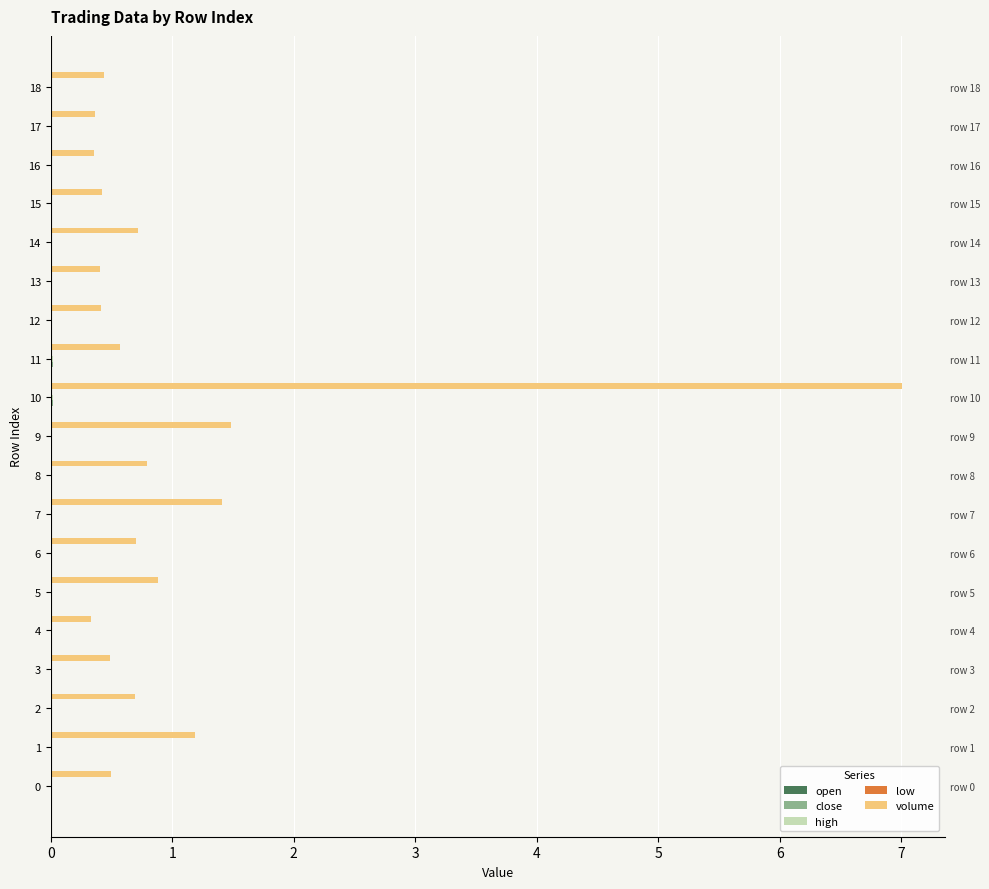

What are all the series names shown in the legend?

open, close, high, low, volume